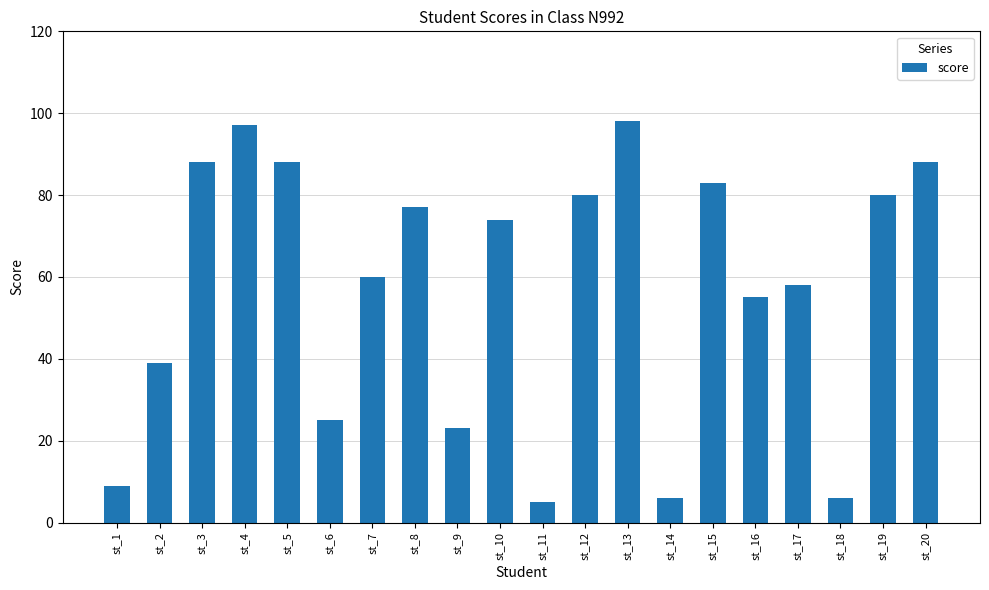

Is it true that the value at st_17 is 102?

False